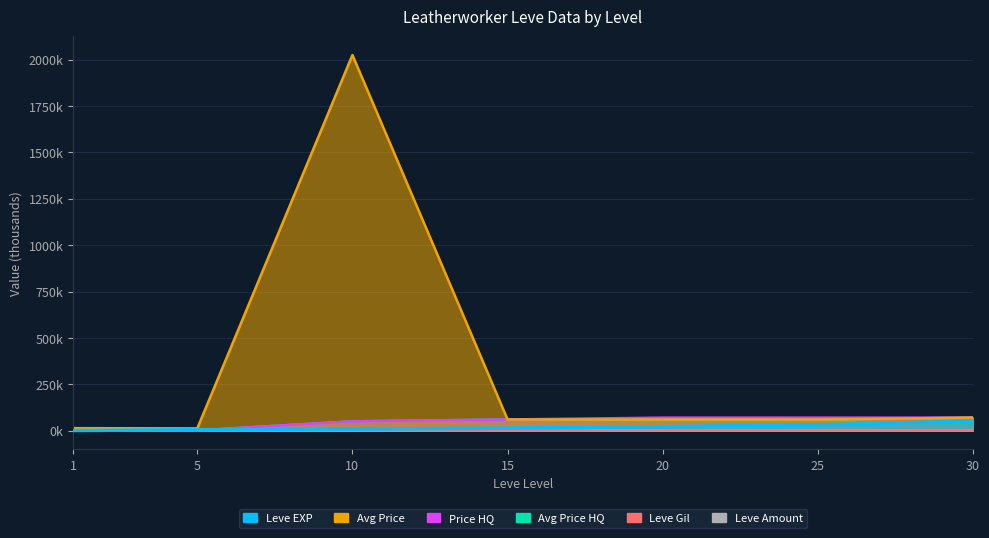

True or false: Leve EXP has more than 1 interior local peaks.

False